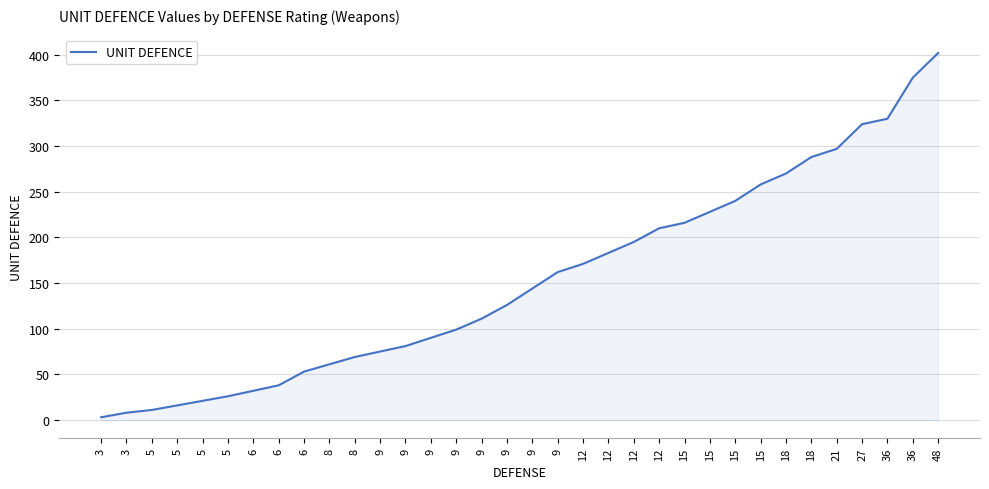

Does the chart display data point markers on the line(s)?

No